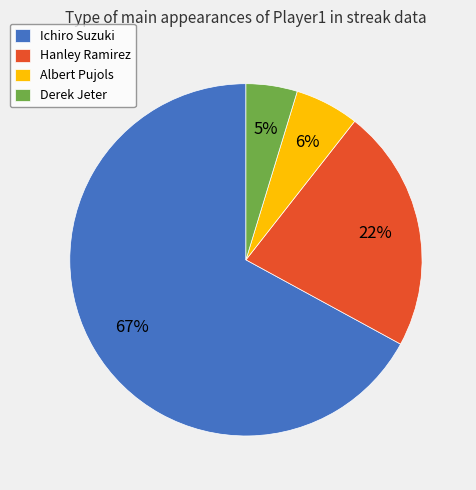

Is the sum of Derek Jeter and Ichiro Suzuki greater than half?

Yes